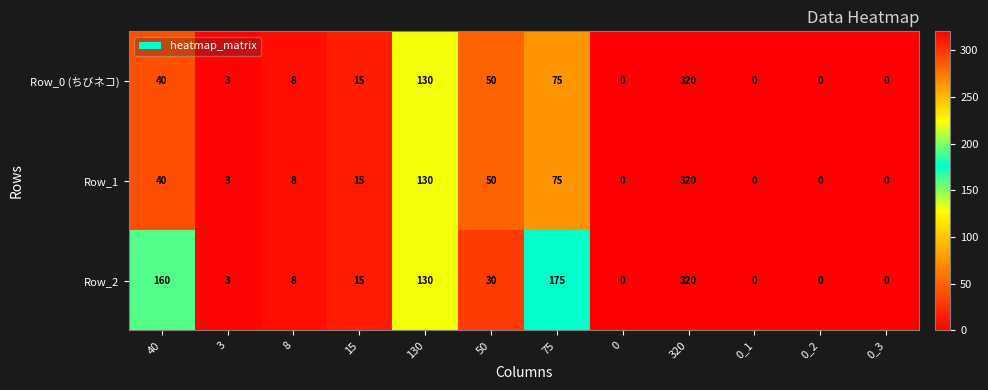

What is the average value of the Row_1 series?

53